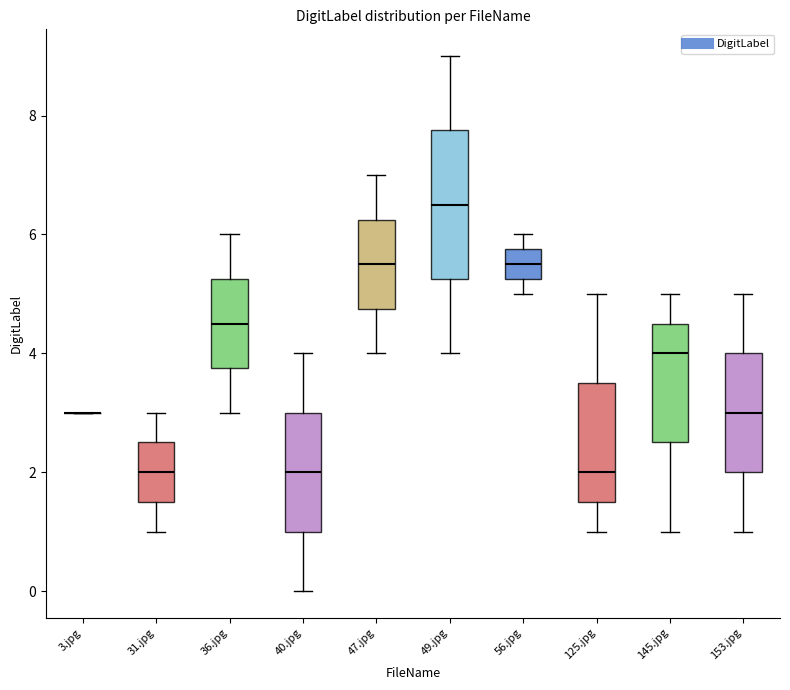

True or false: the data has more than 0 interior local peaks.

True